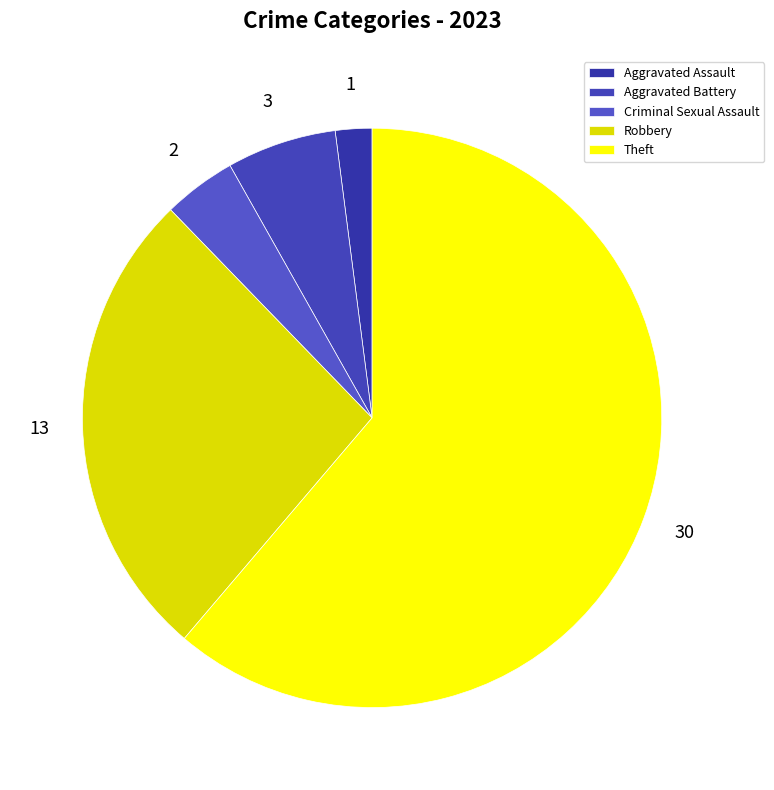

Count the number of slices in the pie.

5